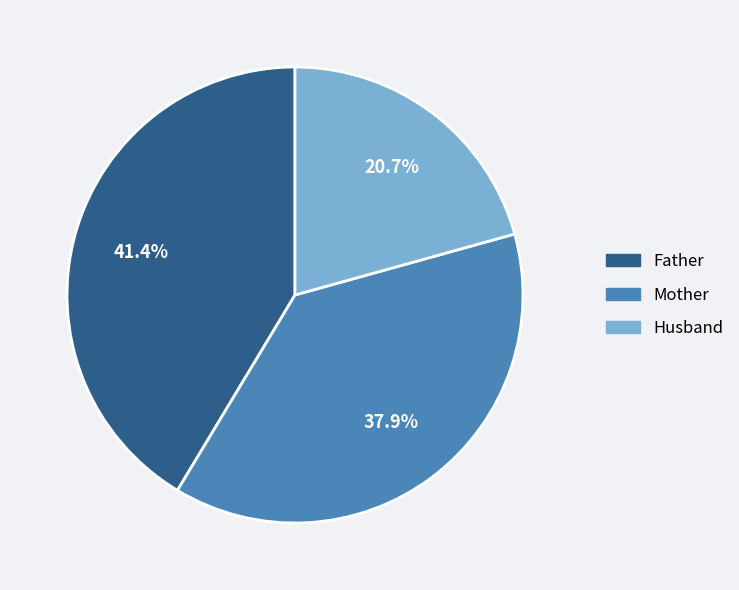

How many slices are in this pie chart?

3